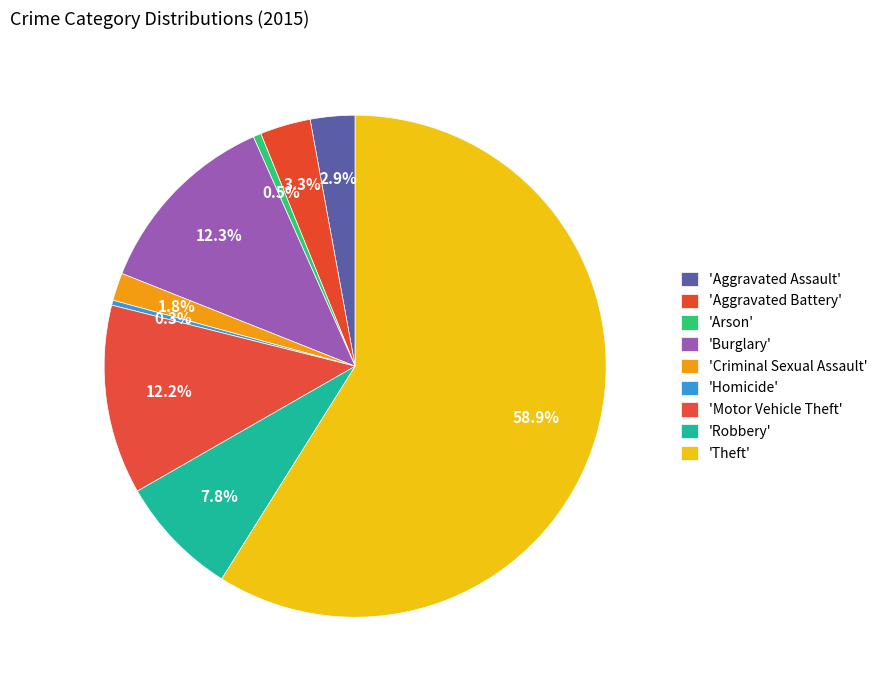

How many slices are in this pie chart?

9